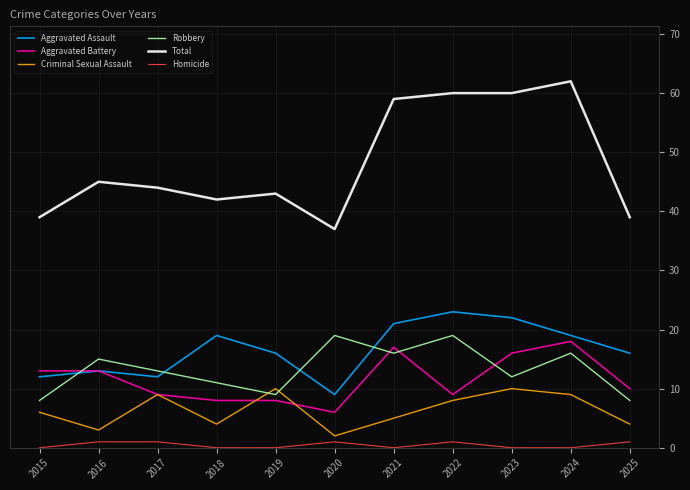

True or false: Criminal Sexual Assault and Aggravated Assault intersect in this chart.

False